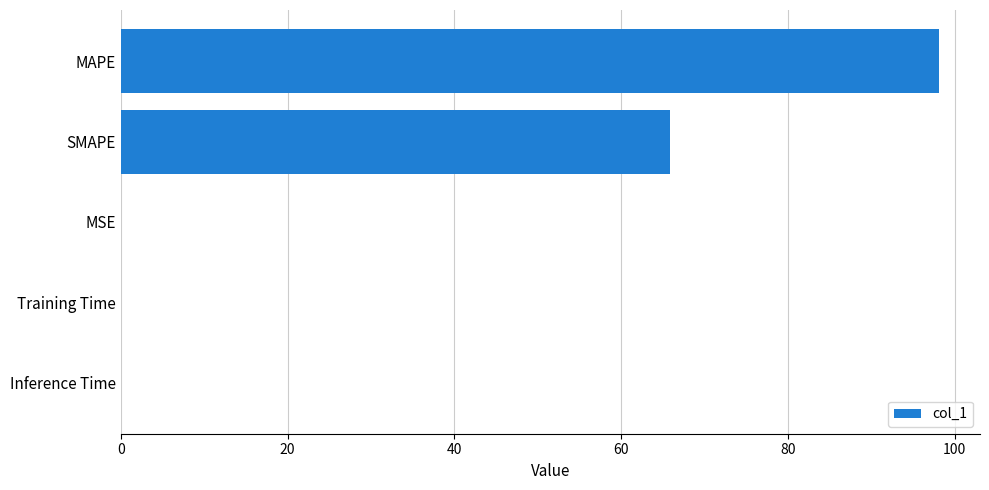

Approximately how many times larger is the value at MAPE compared to SMAPE?

1.5